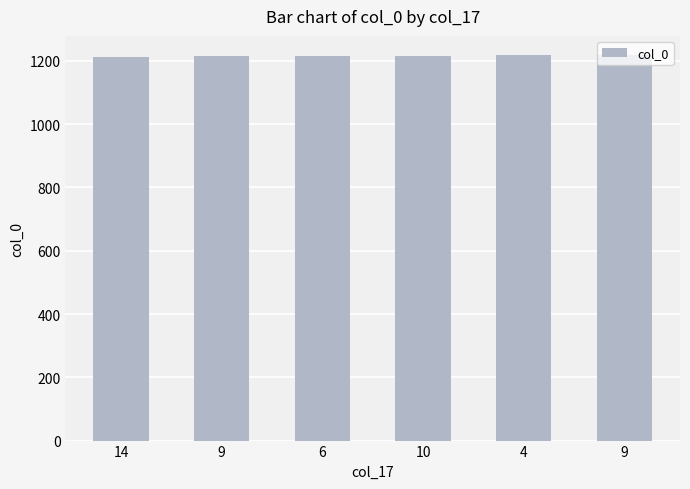

True or false: the data shows 573 at 10.

False